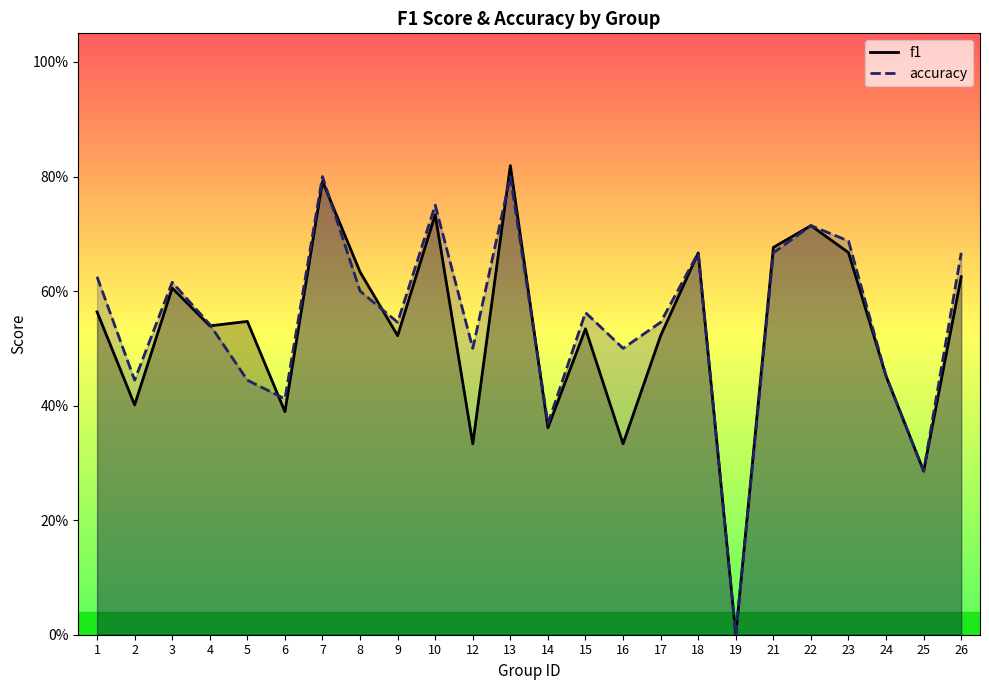

True or false: f1 and accuracy cross at least once.

True